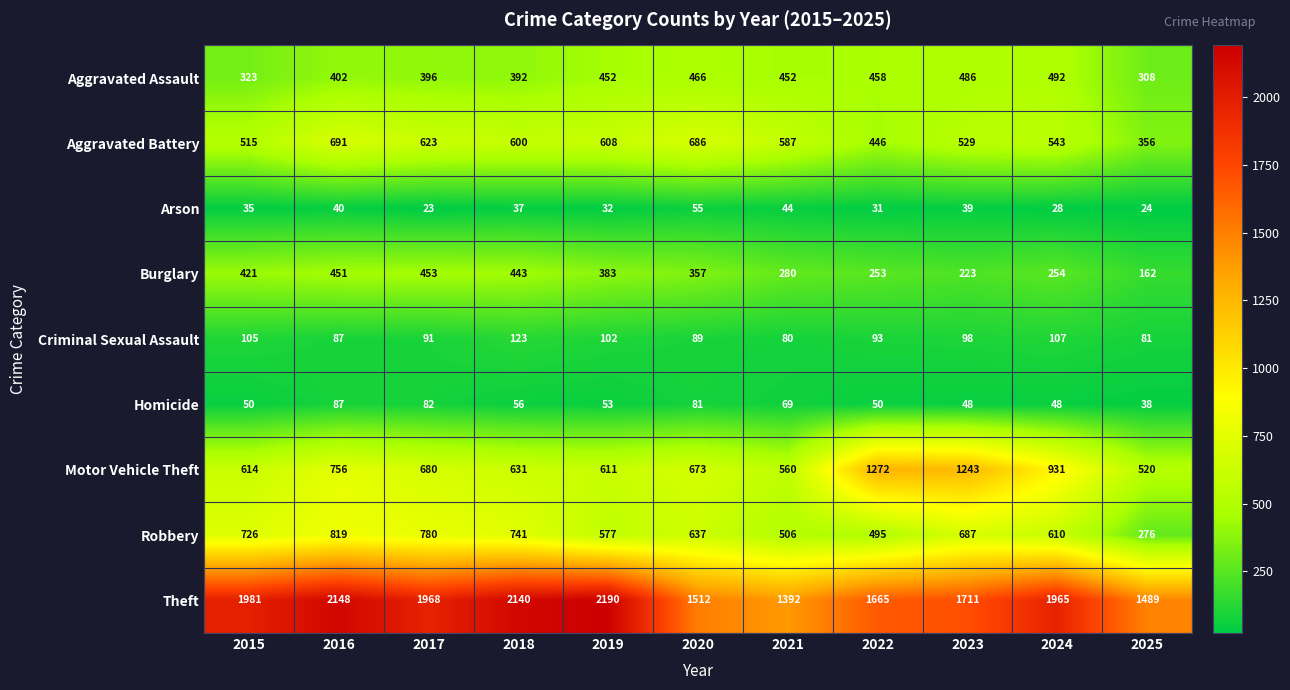

What is the minimum value for Theft?

1392